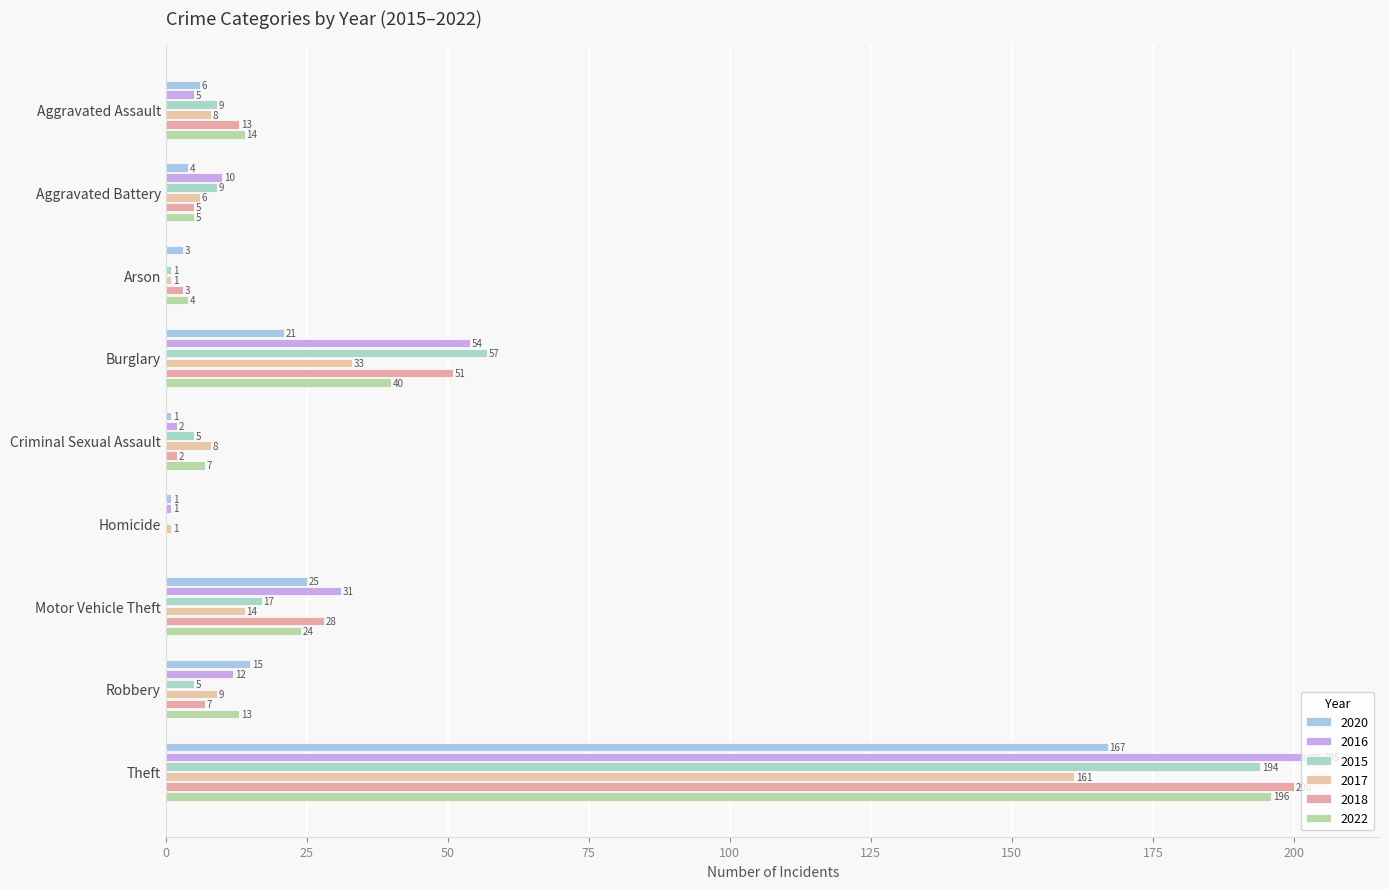

How many distinct data groups are displayed?

6